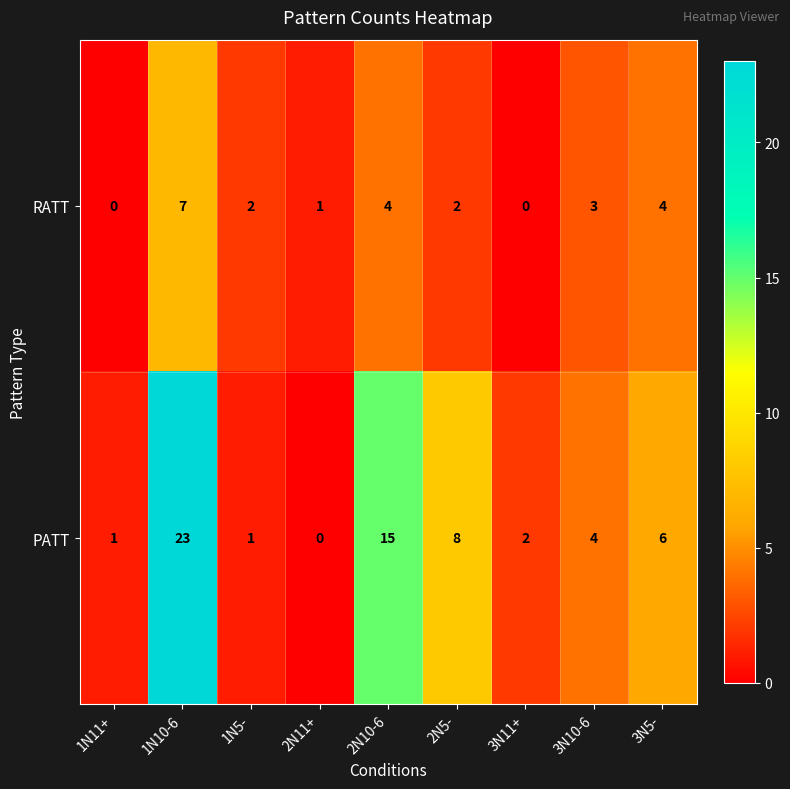

Reading left to right, what are all the values shown in this chart?

RATT: 0	7	2	1	4	2	0	3	4
PATT: 1	23	1	0	15	8	2	4	6